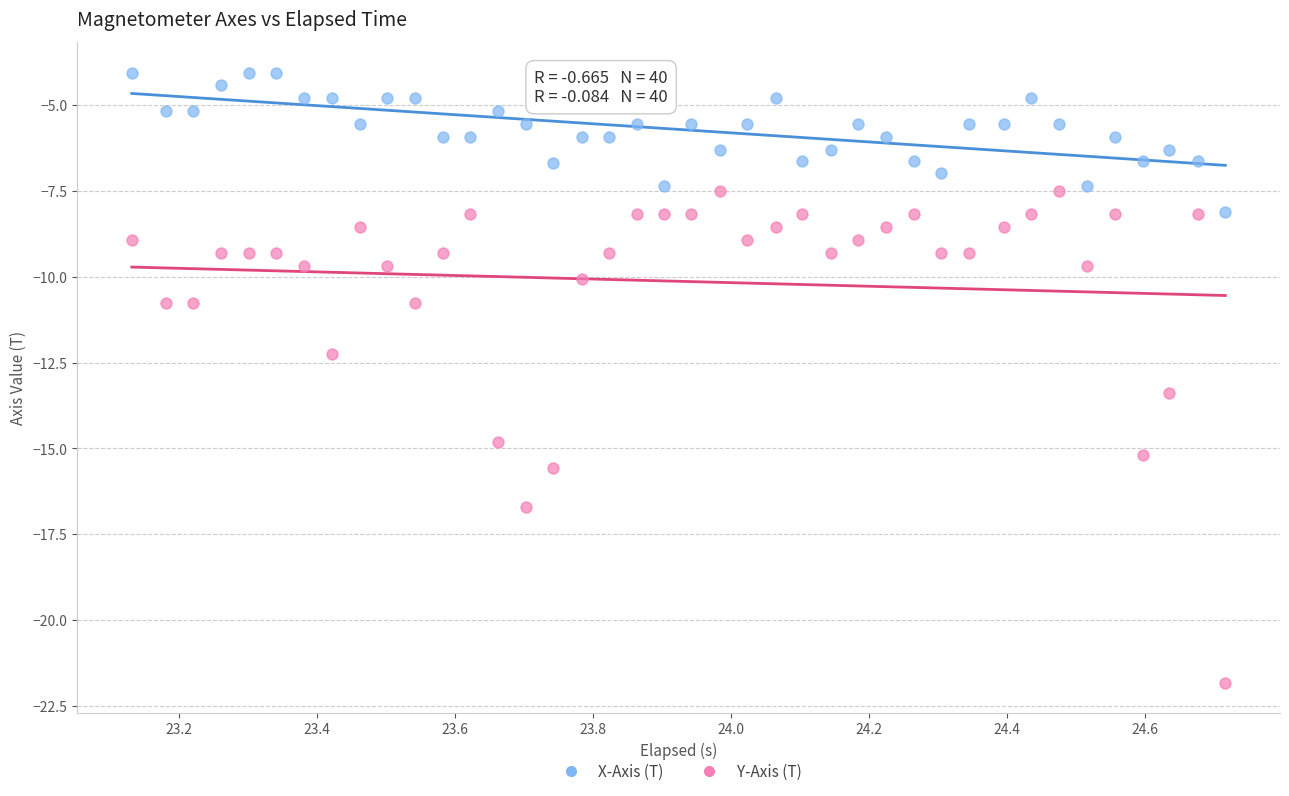

Which series contains the lowest Y value?

Y-Axis (T)